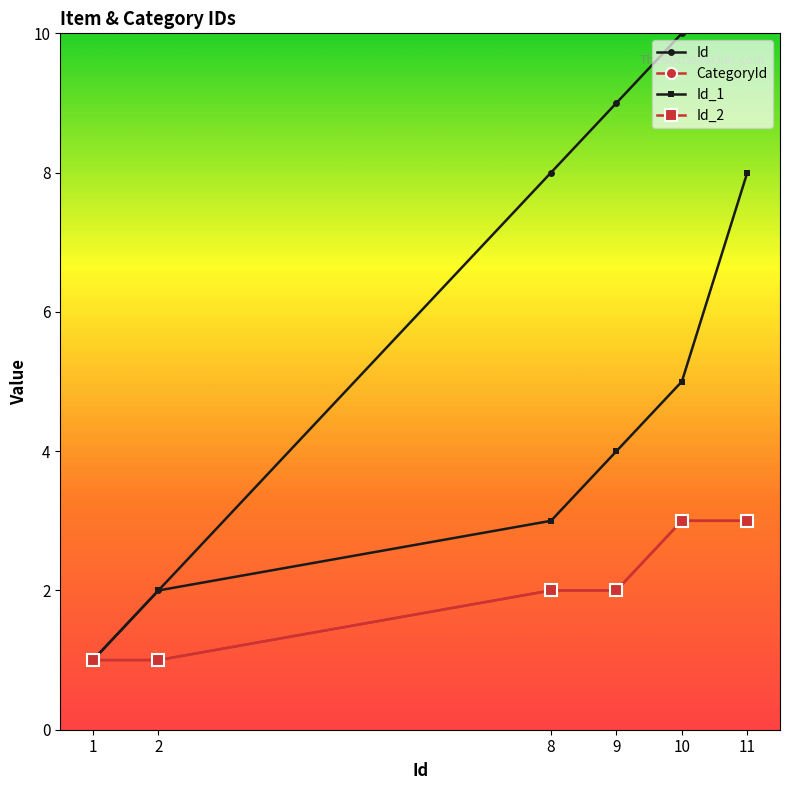

Rank the series by their maximum value, from highest to lowest.

Id, Id_1, CategoryId, Id_2